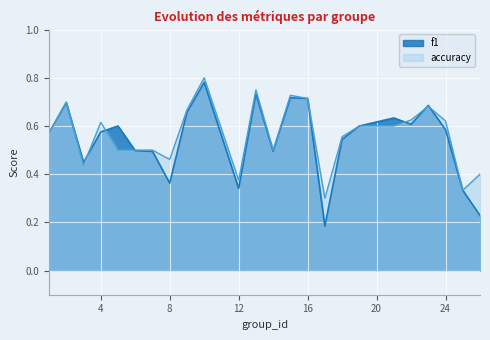

What is the smallest value displayed?

0.2